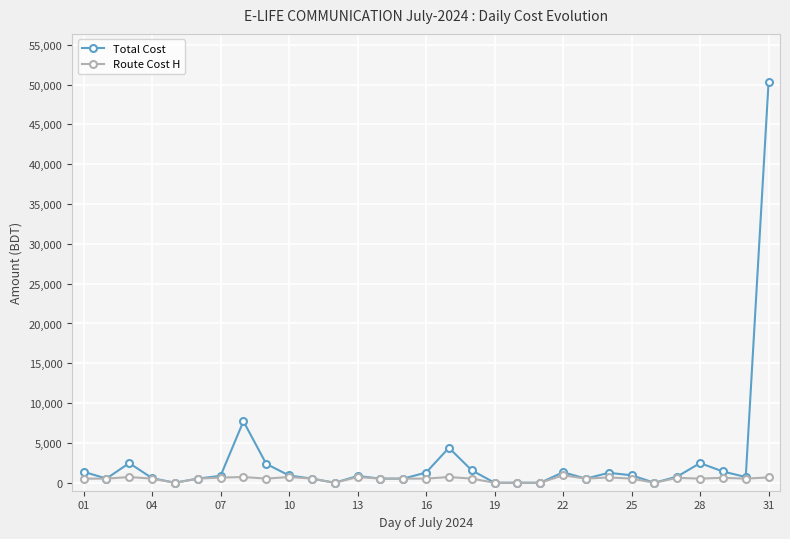

Which series has the largest total across all categories?

Total Cost